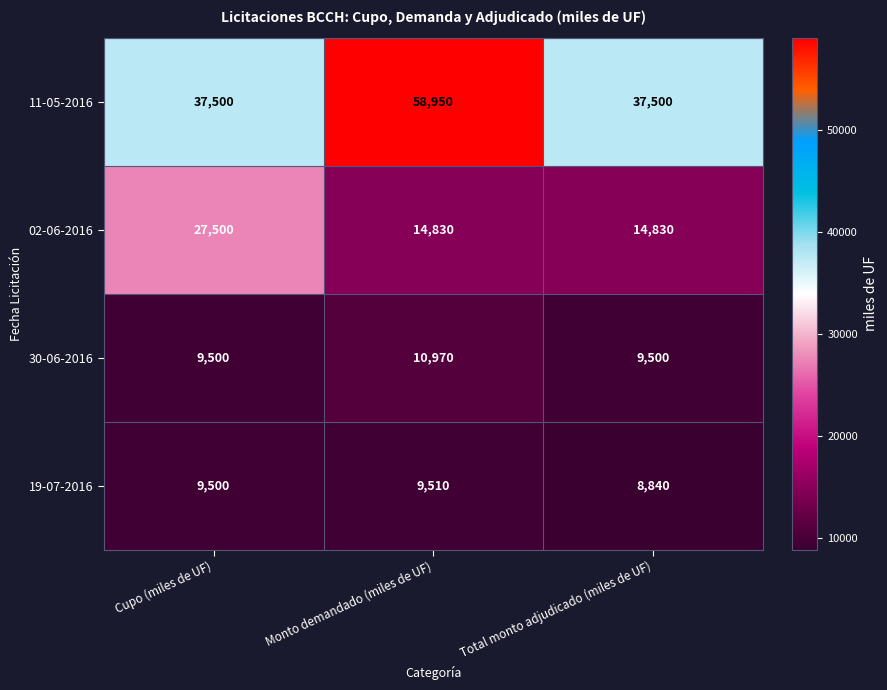

Which category has the highest value across all series?

Monto demandado (miles de UF)